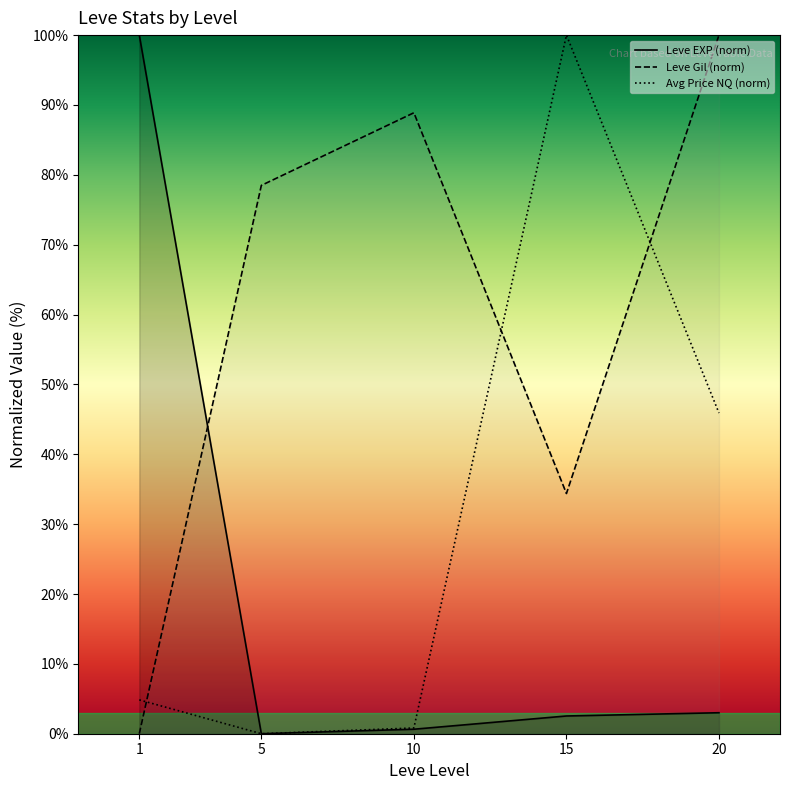

What is the total value across all series at 20?

148.9